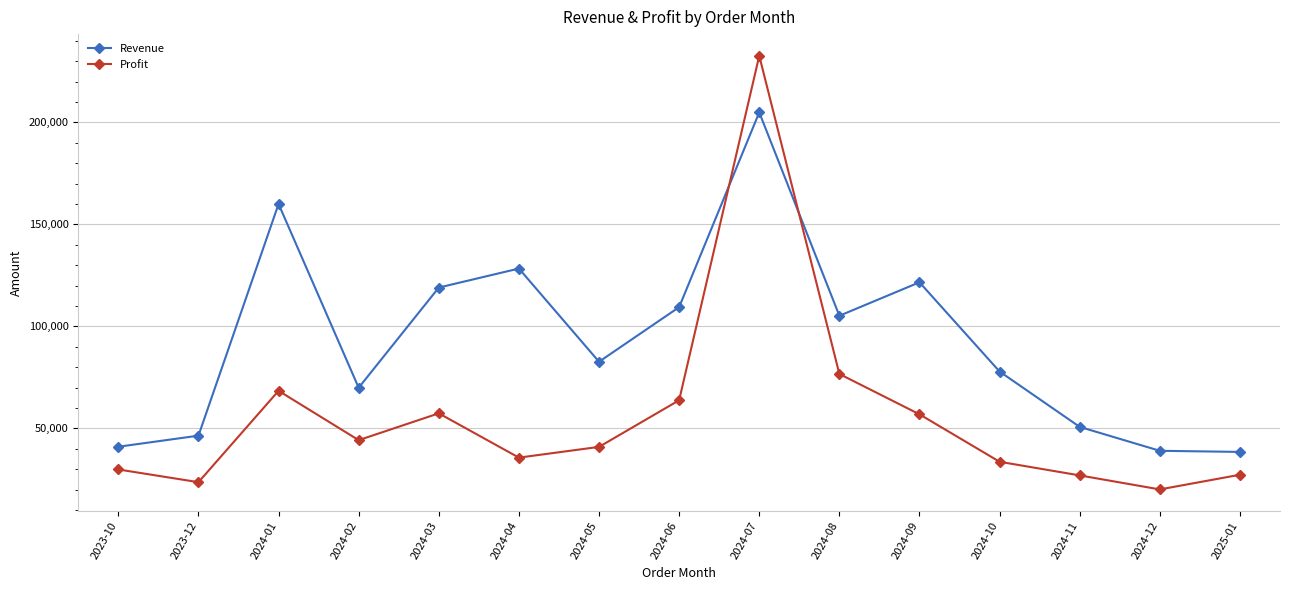

What is the sum of the Profit values at 2024-01 and 2024-12?

88562.2